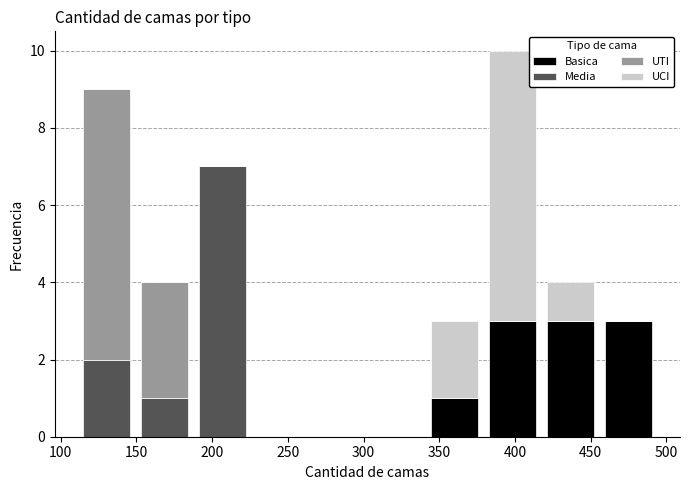

Which range on the x-axis has the tallest stacked bar (by total height)?

380 to 415